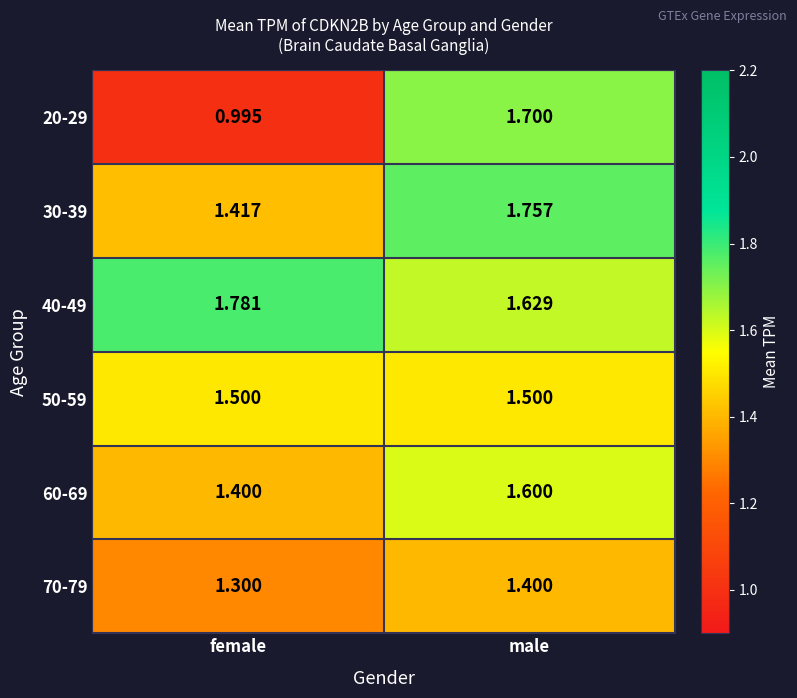

Rank the categories by 30-39 value from highest to lowest.

male, female